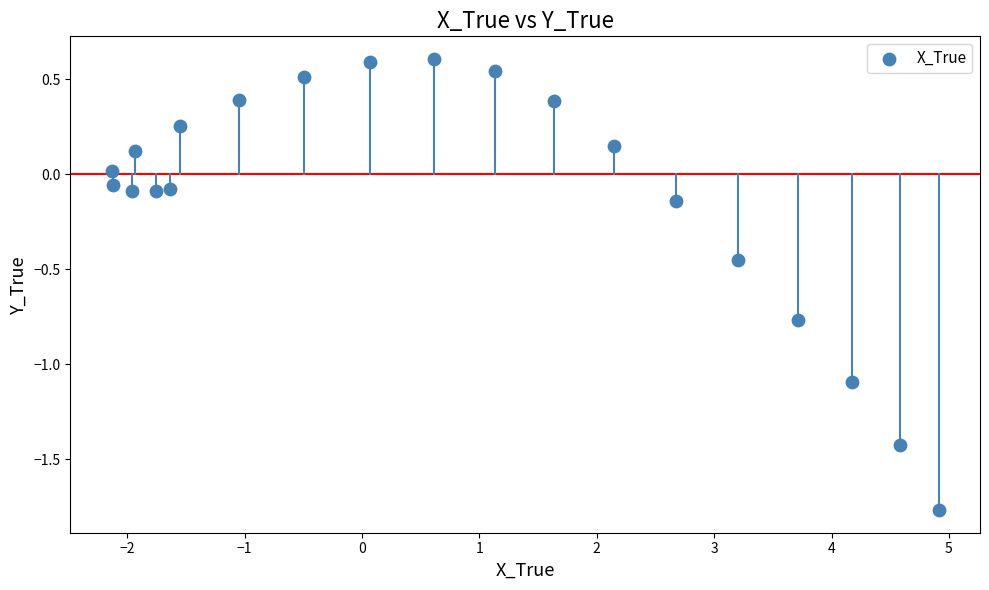

What is the range of Y values (max minus min)?

2.4